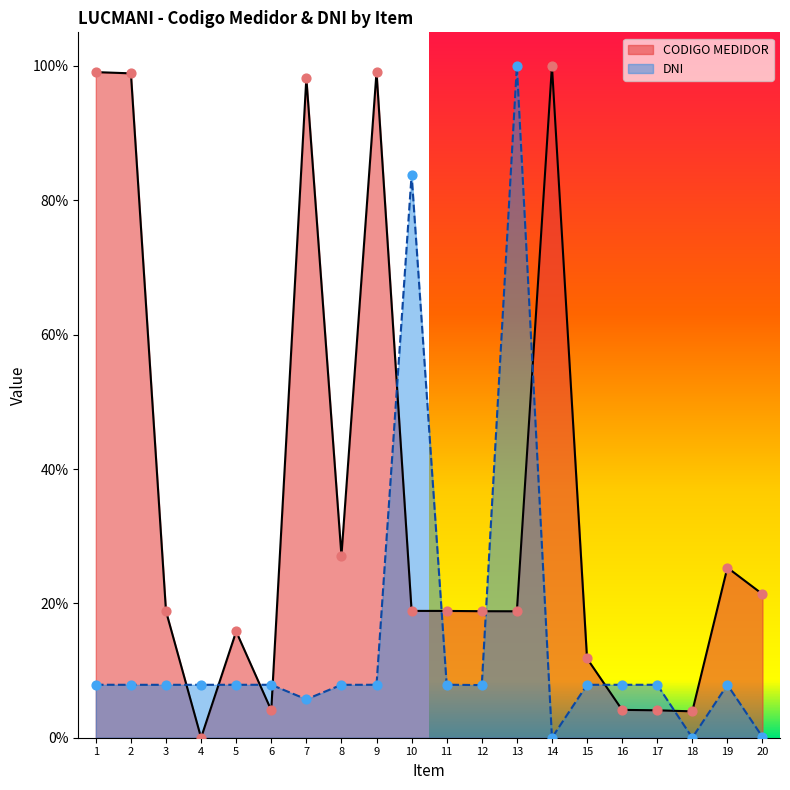

Which series contains the highest Y value?

CODIGO MEDIDOR